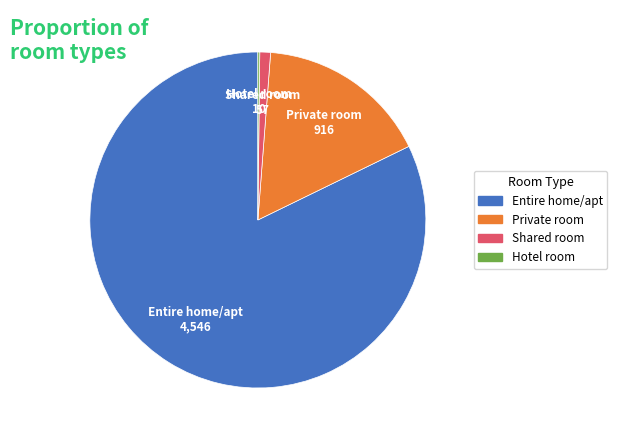

Which category has the biggest portion of the pie?

Entire home/apt